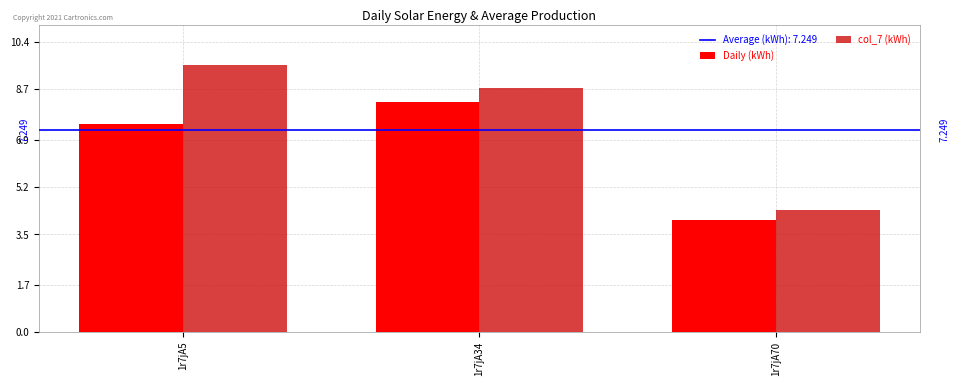

At which label does Daily (kWh) reach its peak?

1r7jA34